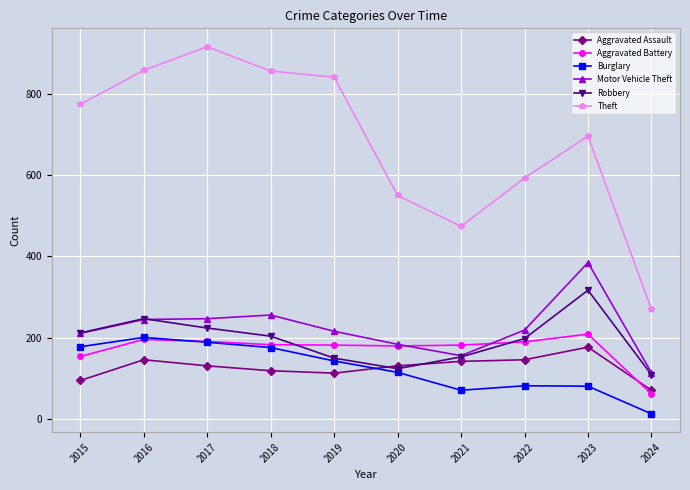

True or false: Burglary and Theft cross at least once.

False